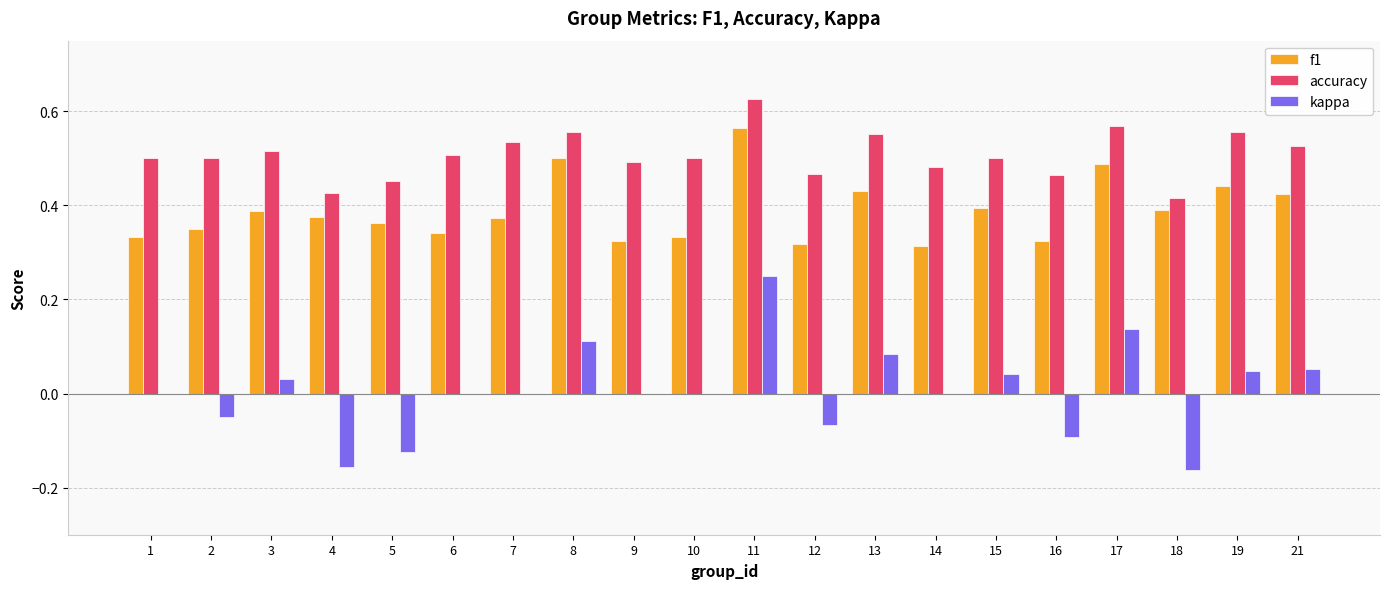

Which series has the largest range (max minus min)?

kappa